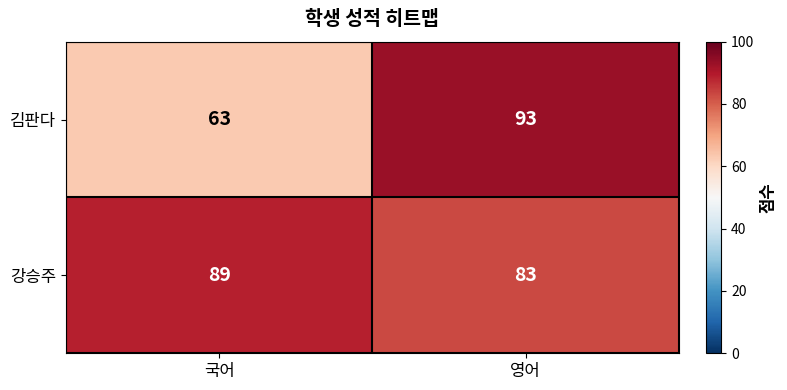

What is the approximate value of 강승주 at 영어?

83